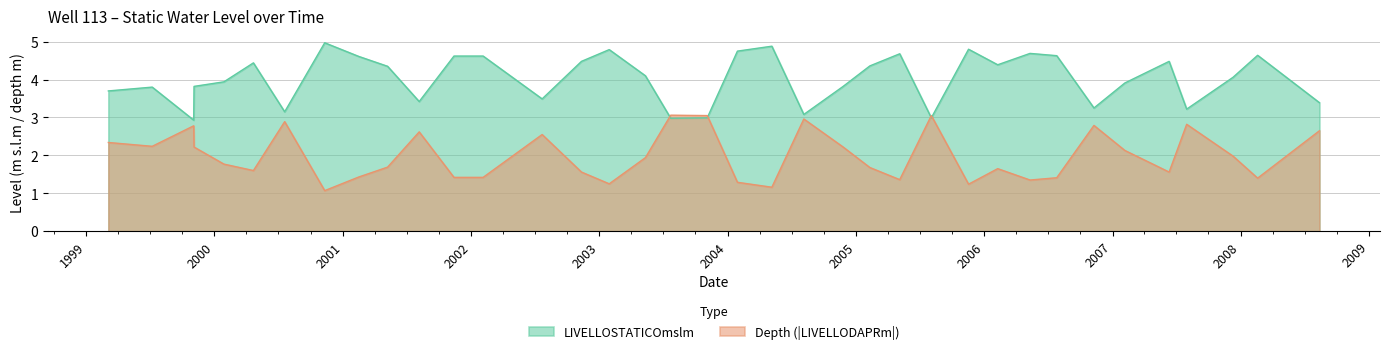

At how many categories does at least one series exceed 3?

37